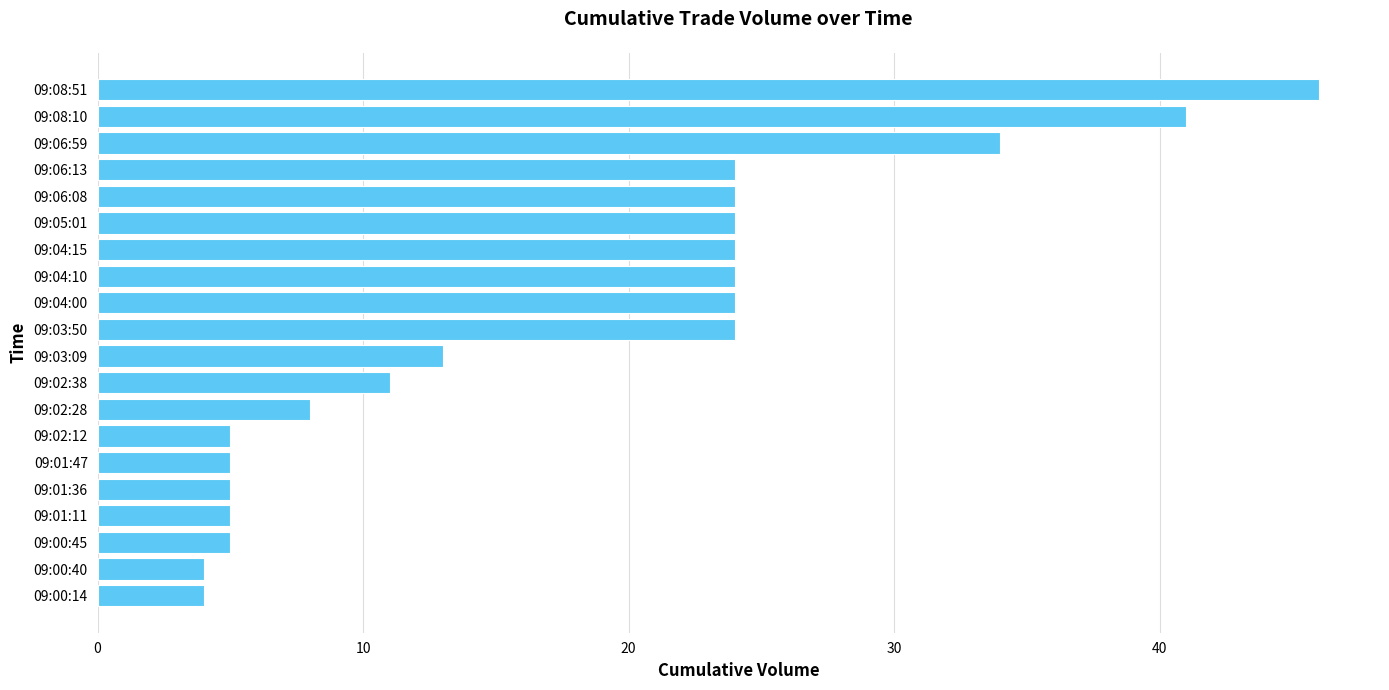

Does the chart contain any negative values?

No